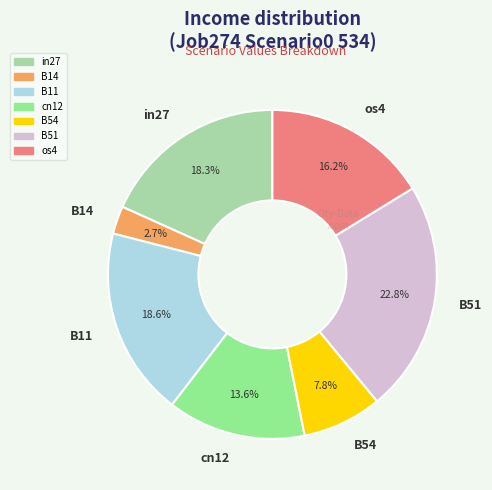

True or false: B54 accounts for 1% of the total.

False